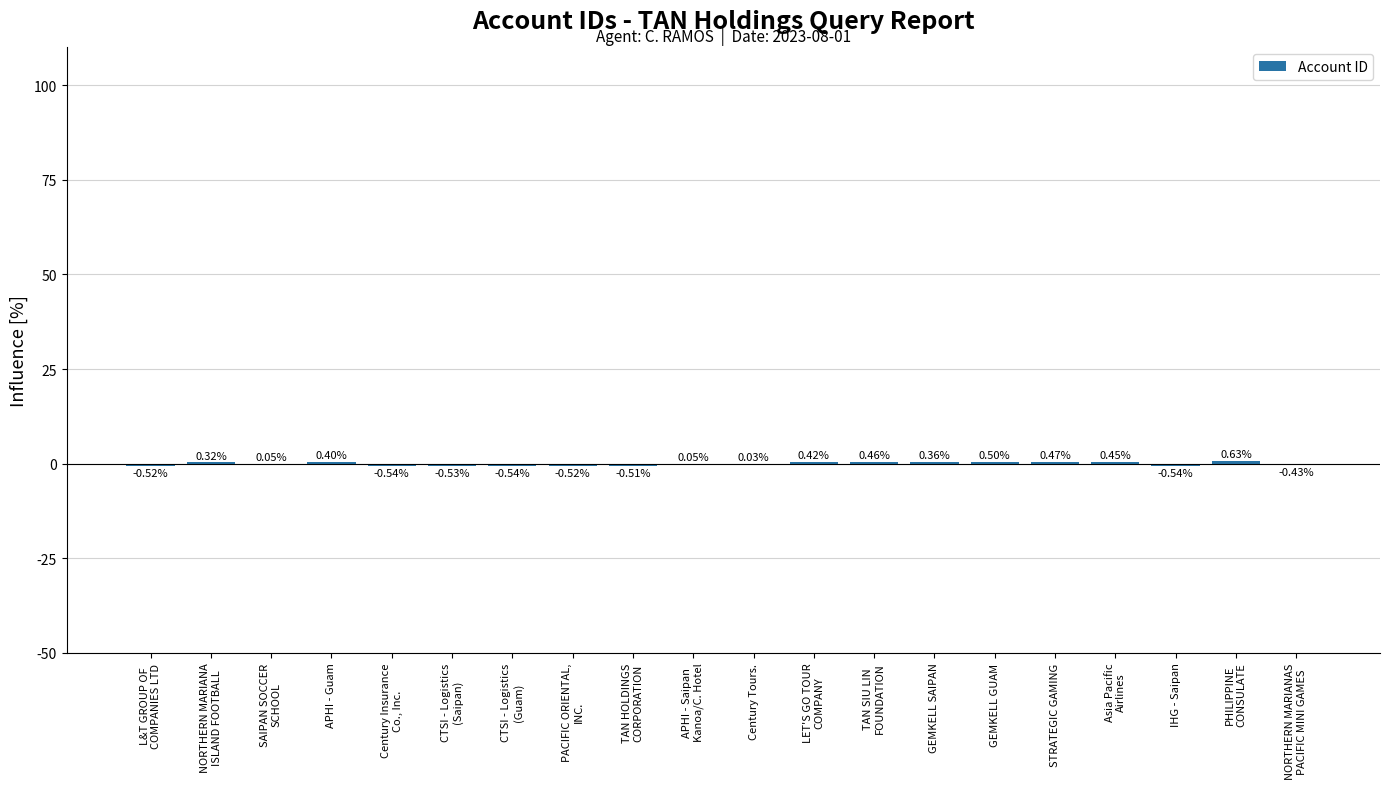

At which label is the value closest to 0?

Century Tours.